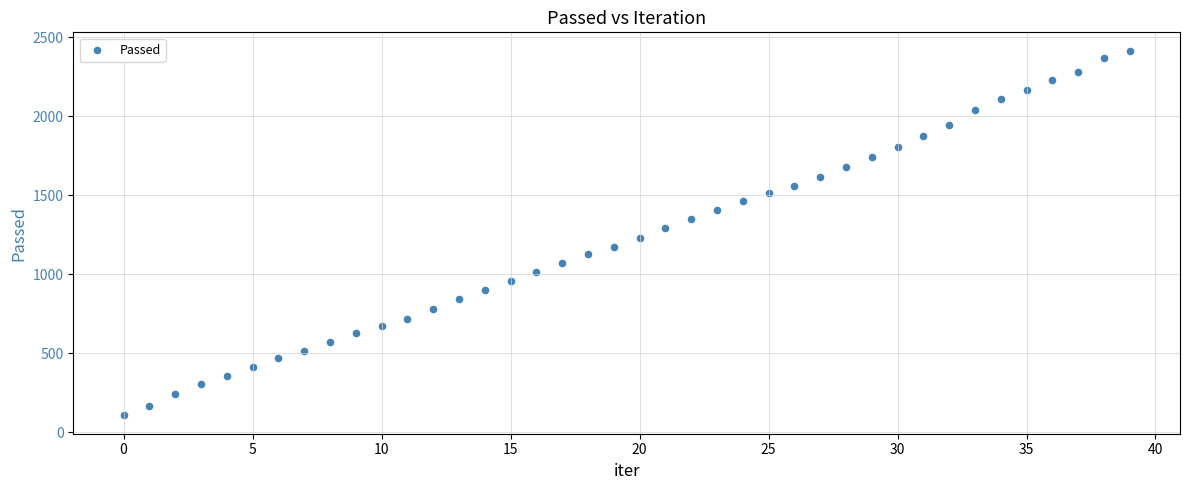

Count the number of points in this scatter plot.

40